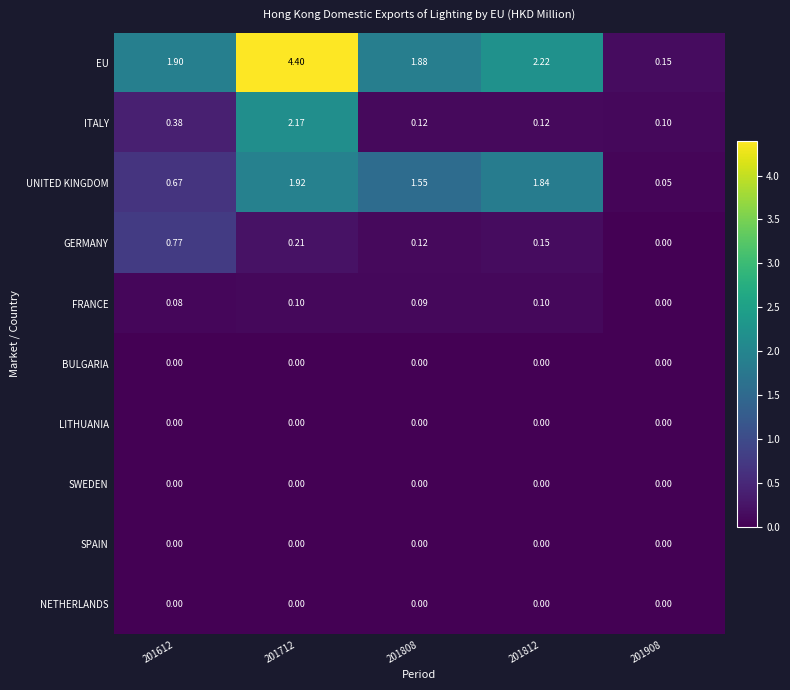

Which series has the largest range (max minus min)?

EU